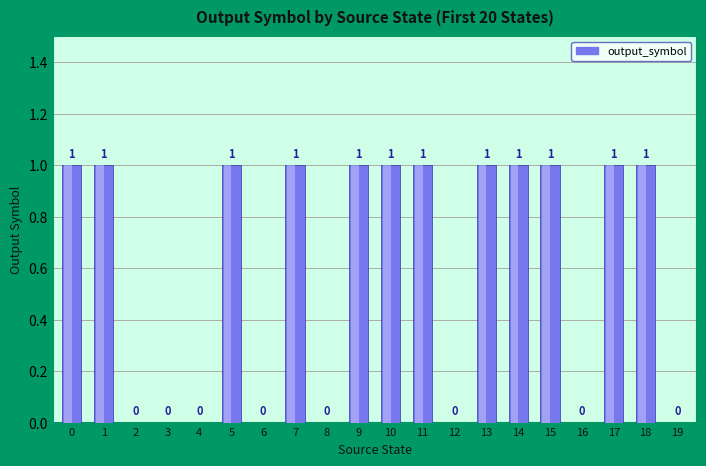

What is the average value?

1